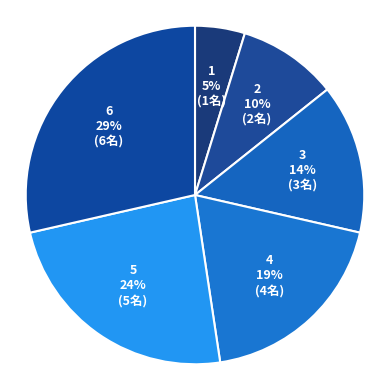

What is the largest slice in the pie chart?

6